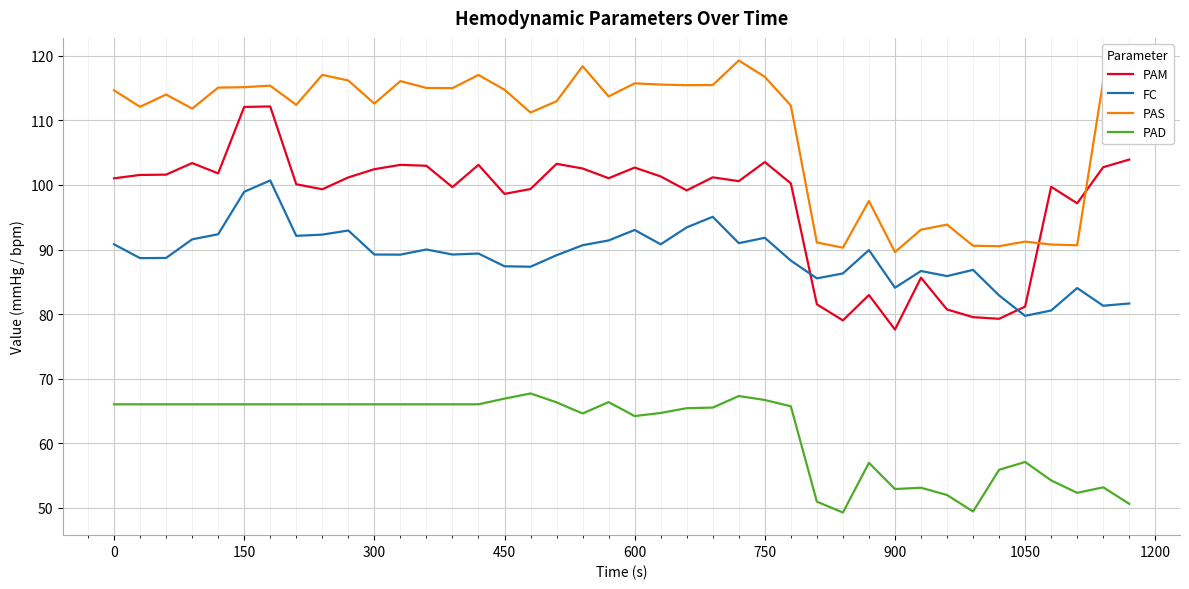

List the series in order of their peak value, highest first.

PAS, PAM, FC, PAD